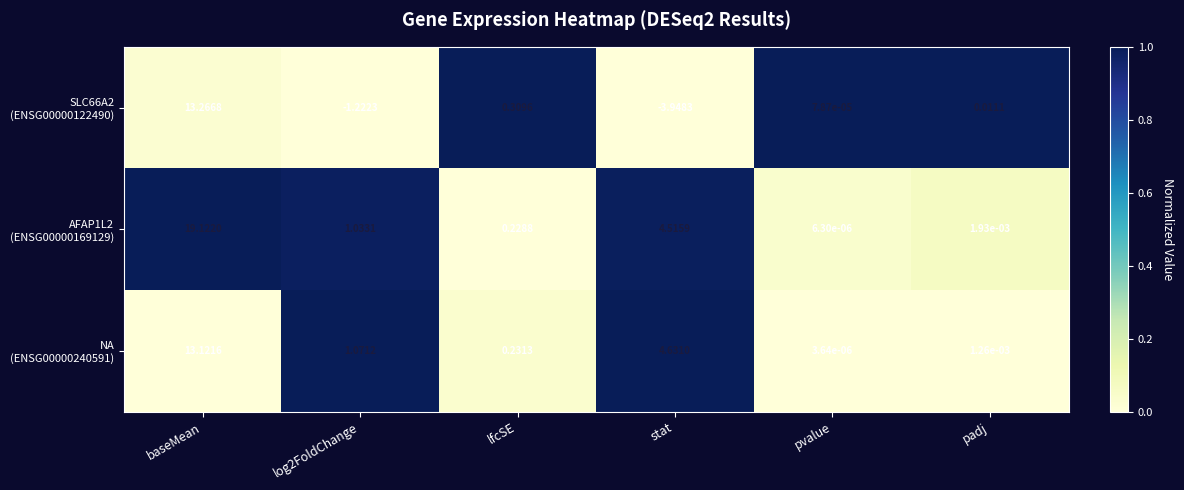

What is the greatest value displayed?

19.1